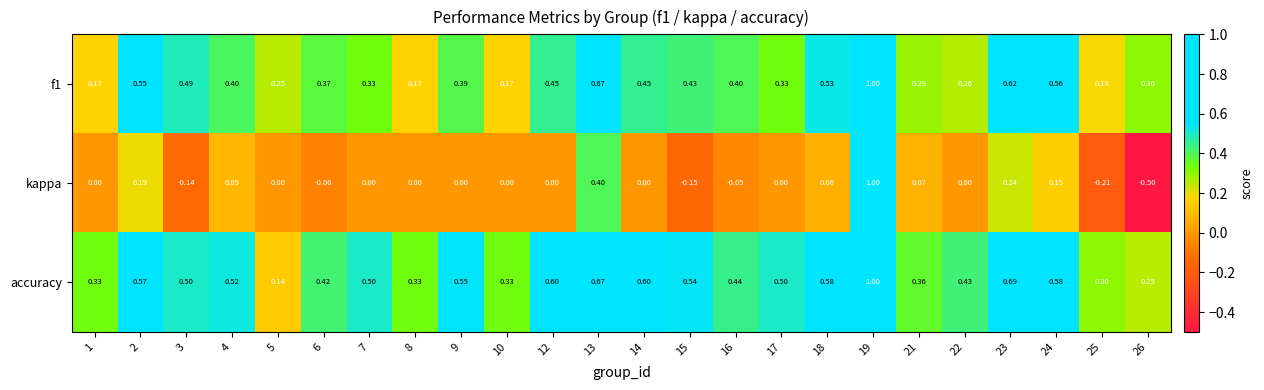

Rank the series by their average value, from lowest to highest.

kappa, f1, accuracy